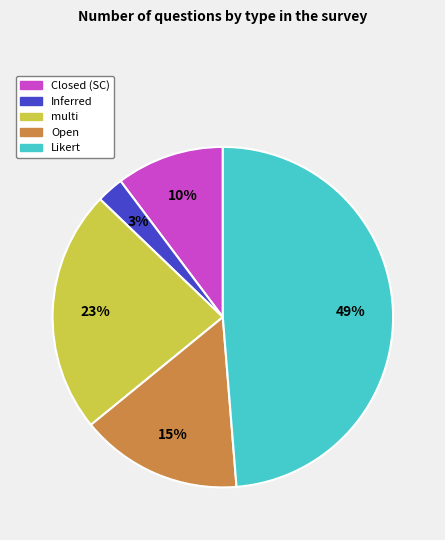

Combined, do multi and Inferred account for over 50%?

No